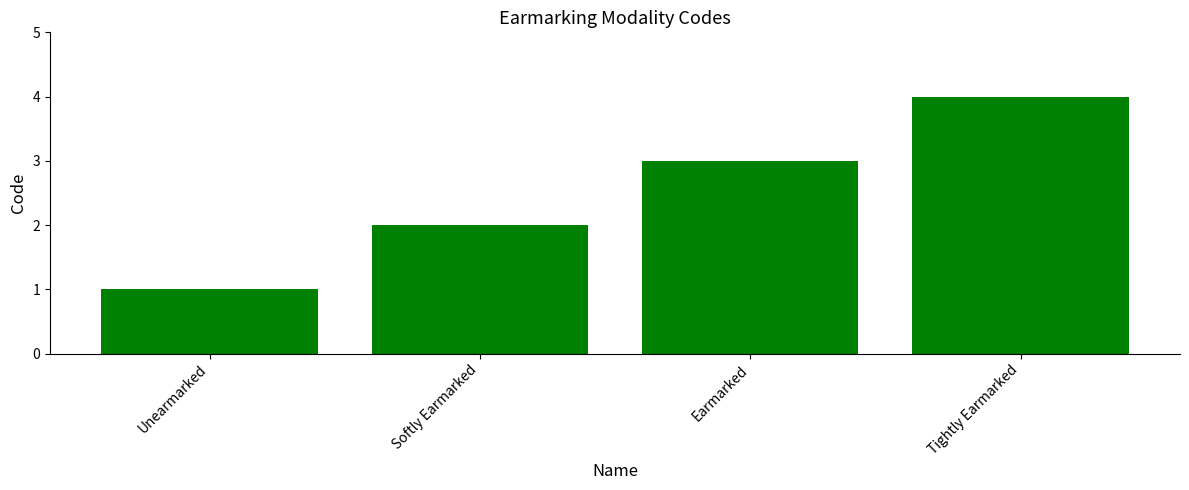

What is the sum of the values at Earmarked and Tightly Earmarked?

7